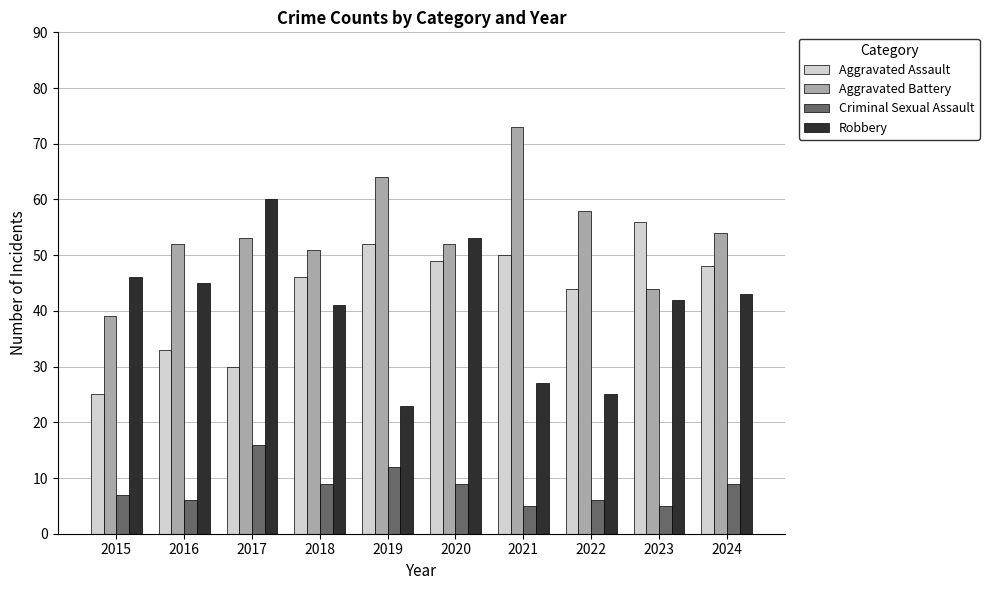

Reading left to right, extract all data points from this chart.

Aggravated Assault: 25	33	30	46	52	49	50	44	56	48
Aggravated Battery: 39	52	53	51	64	52	73	58	44	54
Criminal Sexual Assault: 7	6	16	9	12	9	5	6	5	9
Robbery: 46	45	60	41	23	53	27	25	42	43